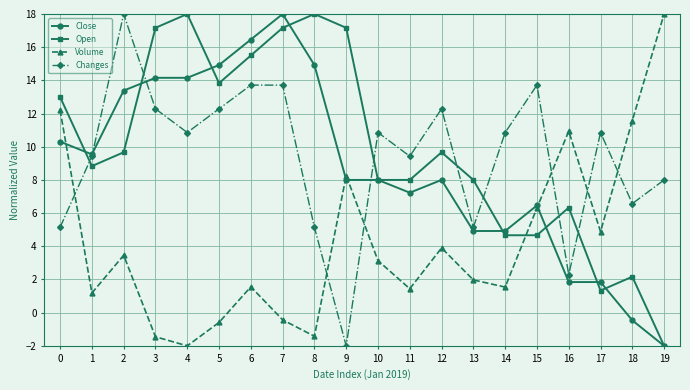

What is the smallest value displayed?

-2.0